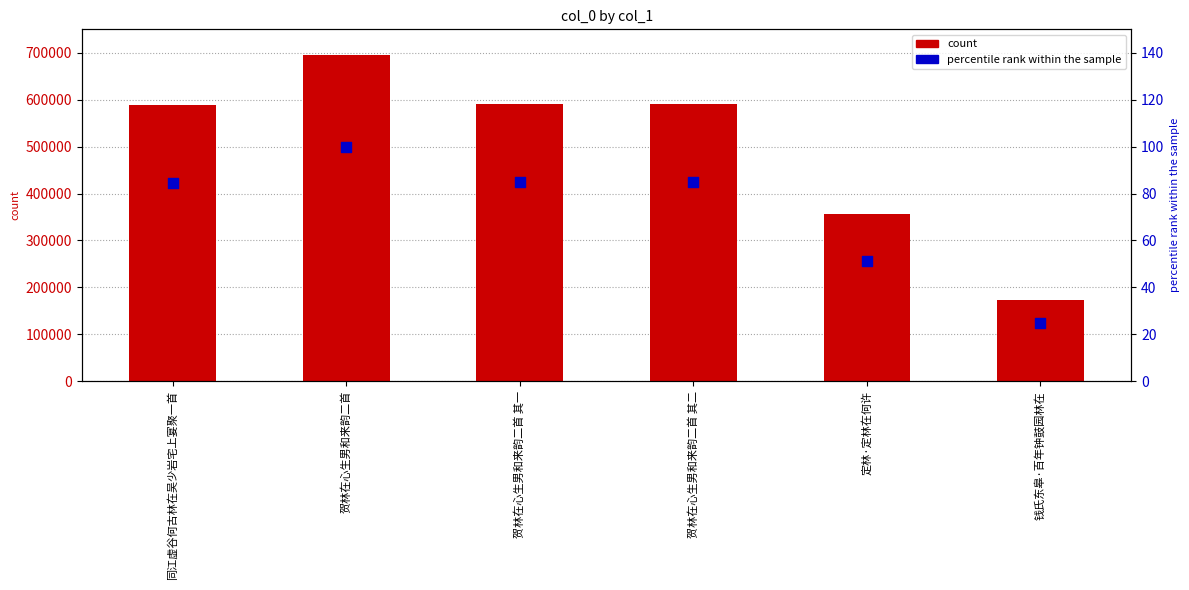

Which series reaches the minimum Y coordinate?

percentile rank